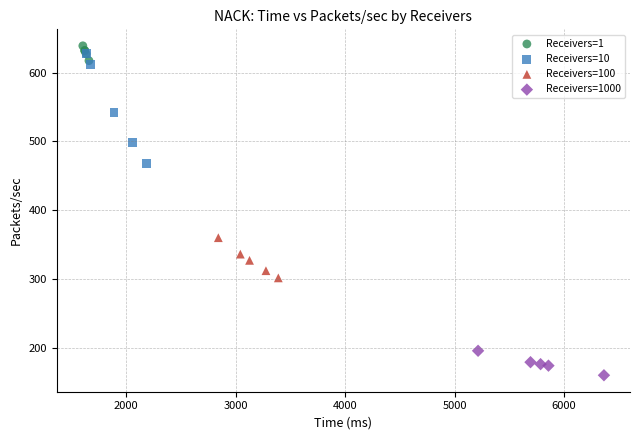

Which series reaches the minimum Y coordinate?

Receivers=1000